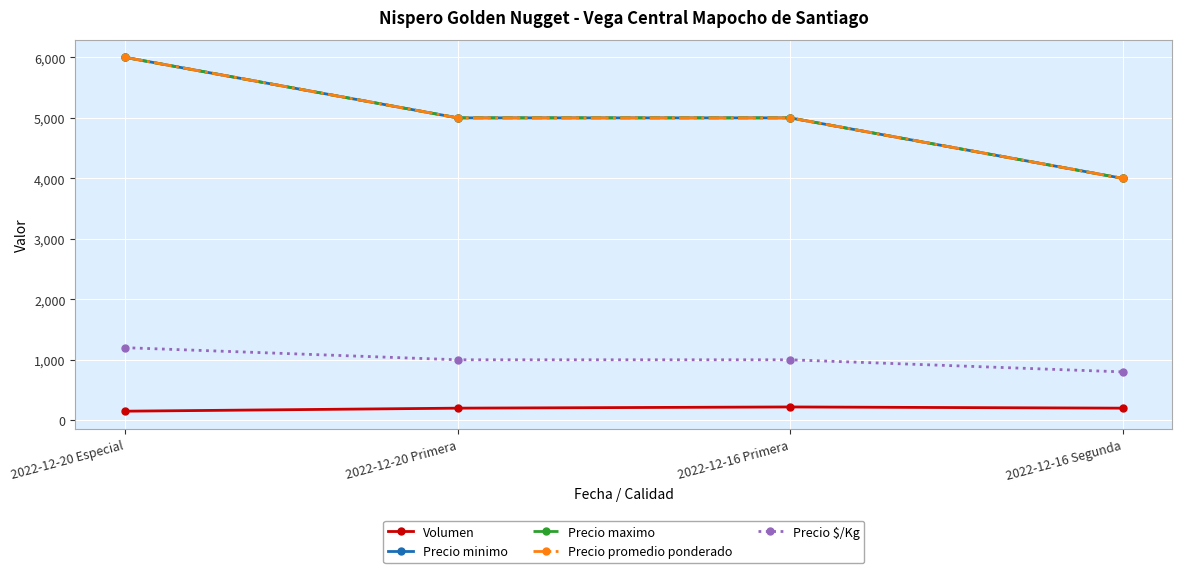

At which category is the sum across all series the highest?

2022-12-20 Especial